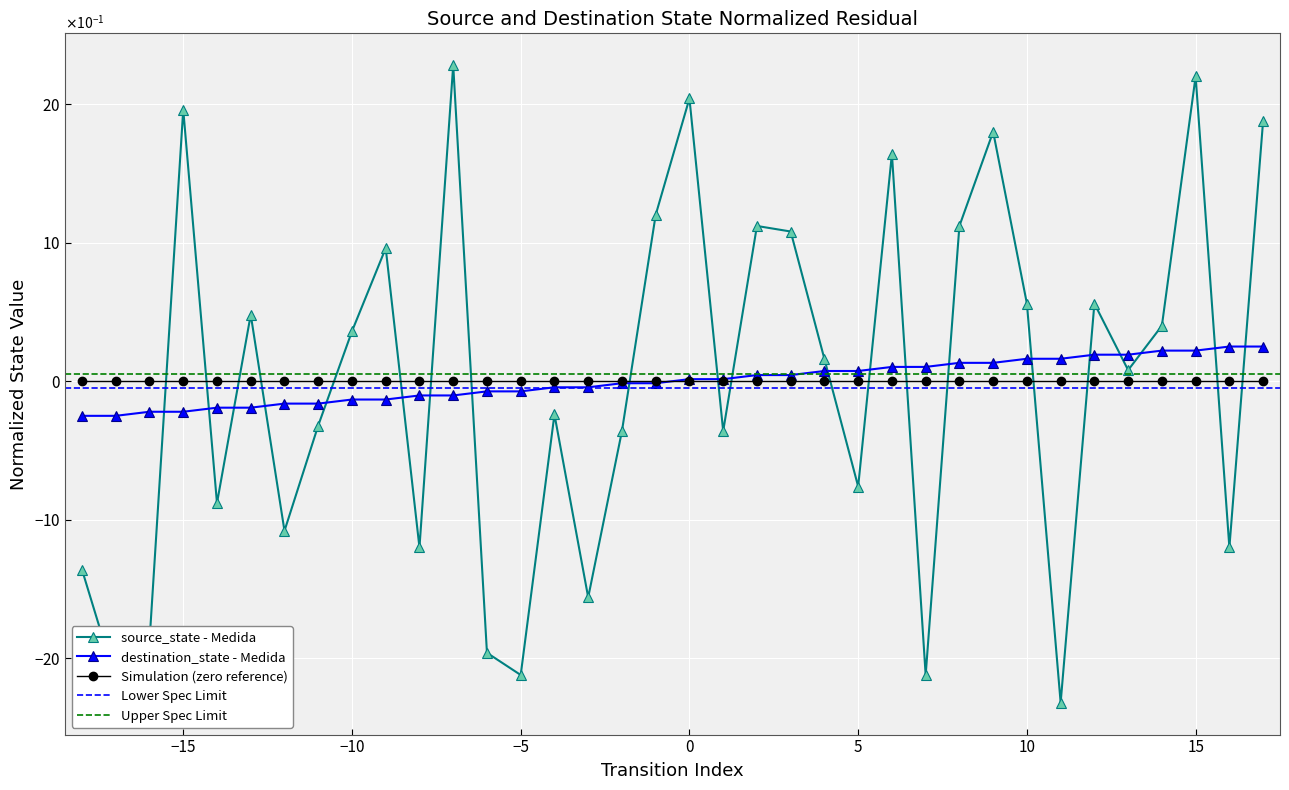

At how many categories does at least one series exceed 1?

11